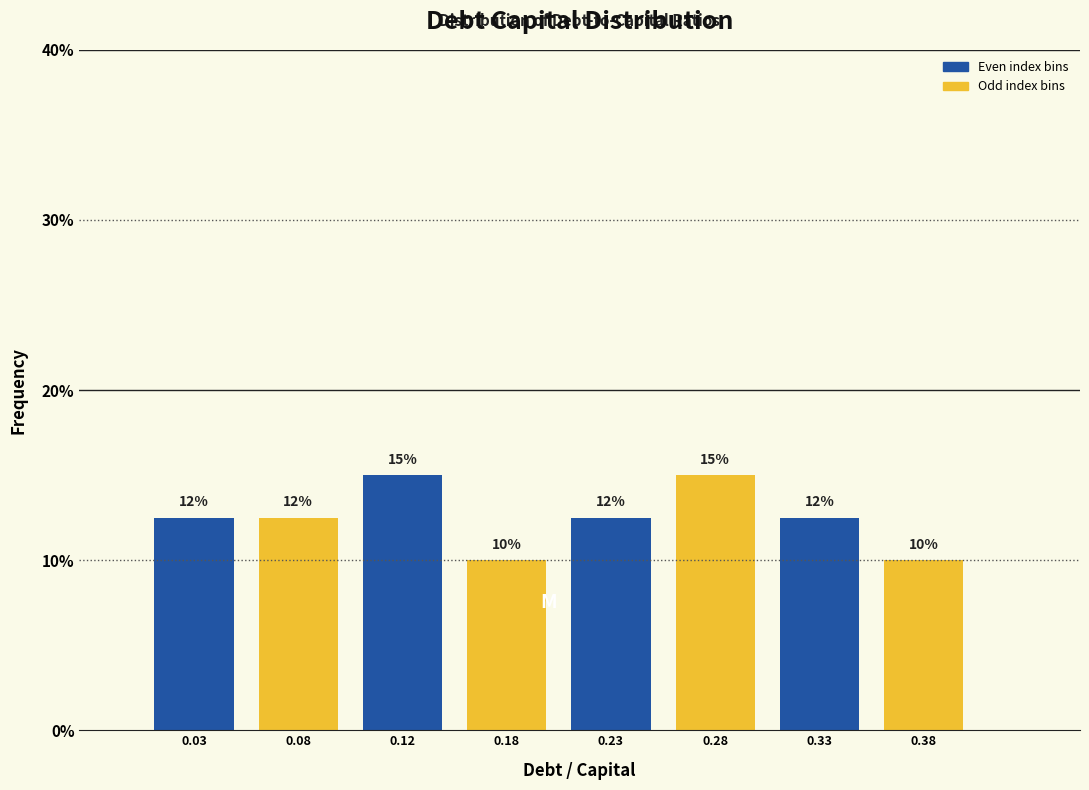

What is the difference between the maximum and minimum values?

5.0